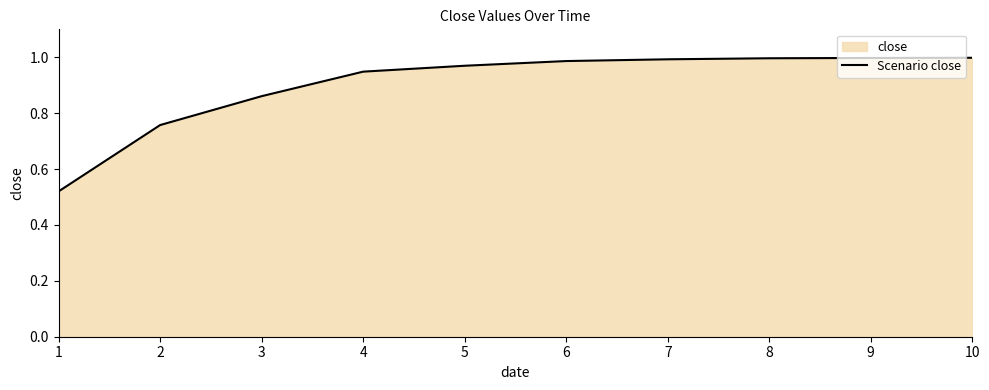

Reading left to right, list all the values displayed in this chart.

0.5	0.8	0.9	0.9	1.0	1.0	1.0	1.0	1.0	1.0